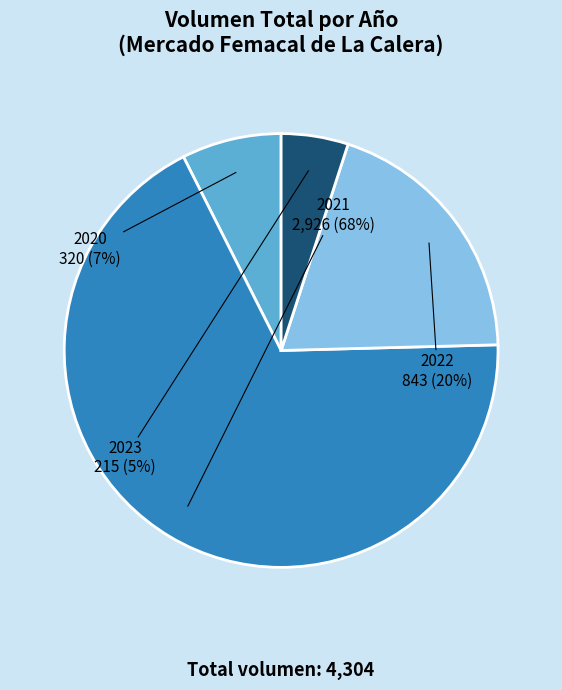

To the nearest percent, what is the average slice percentage?

25%